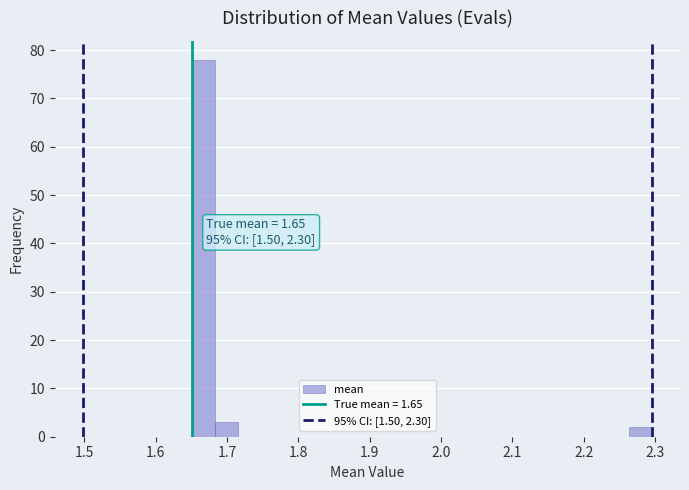

Around what value on the x-axis is the tallest bar? Give the approximate position of its centre, as read against the axis.

1.67